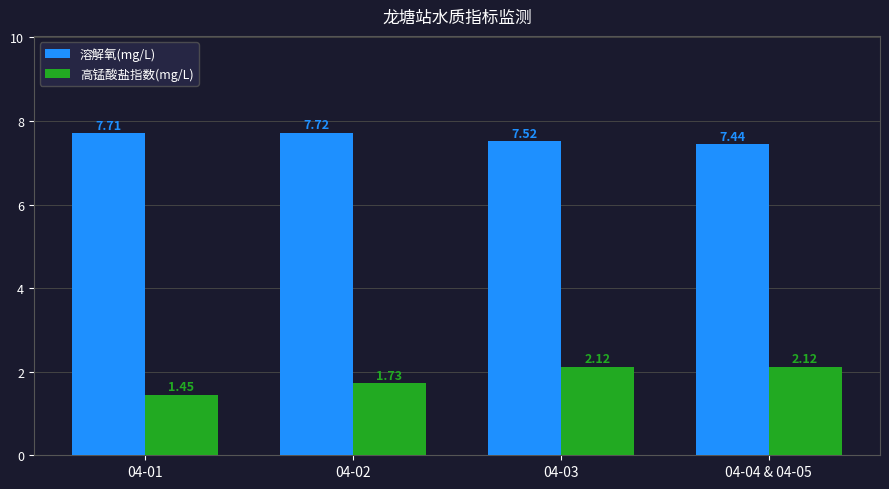

Which series has the largest total across all categories?

溶解氧(mg/L)